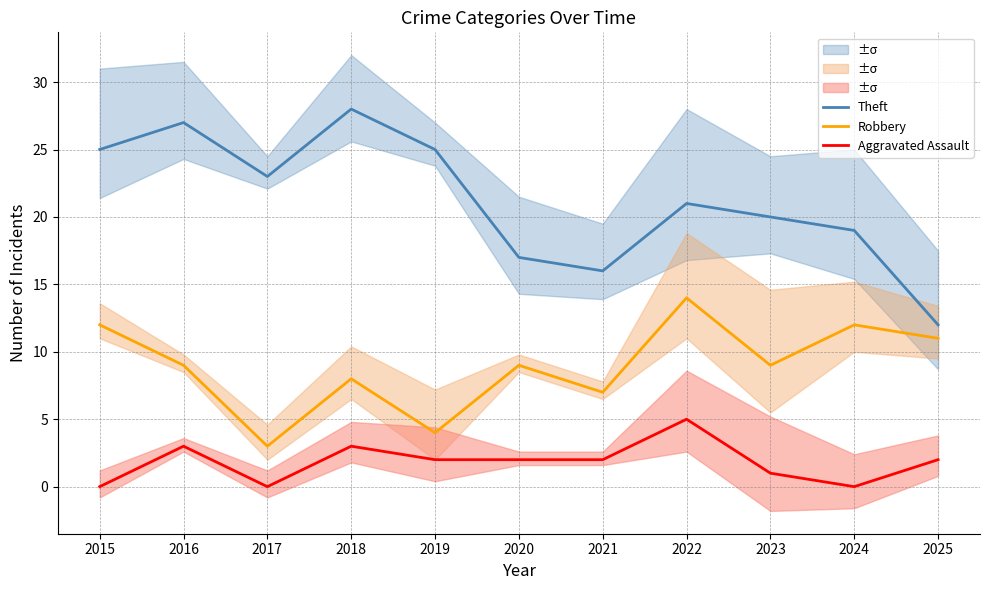

Which has a higher value, 2016 or 2018?

2018